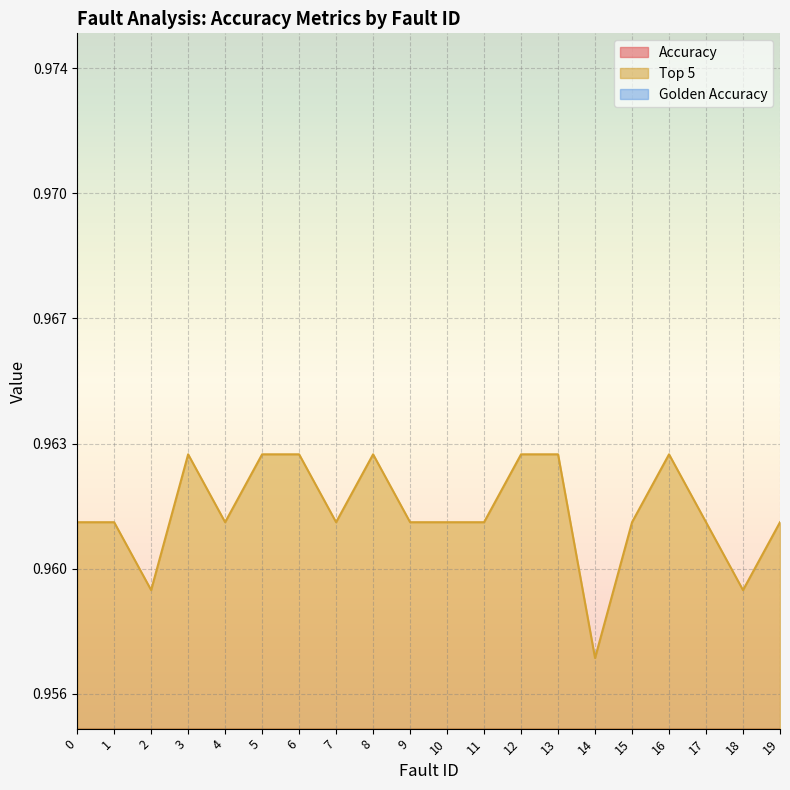

What is the total value across all series at 15?

1.6